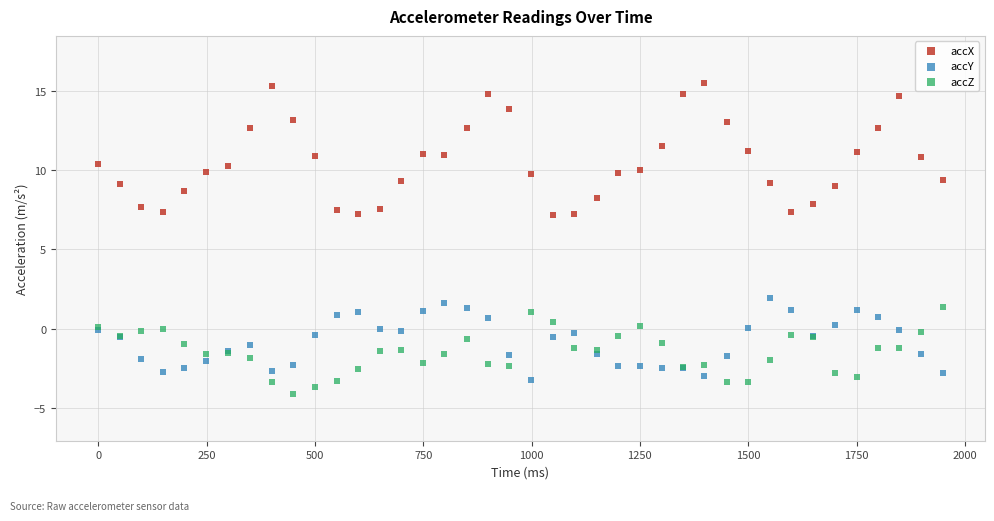

What is the X range (max minus min) for the scatter plot?

1949.0